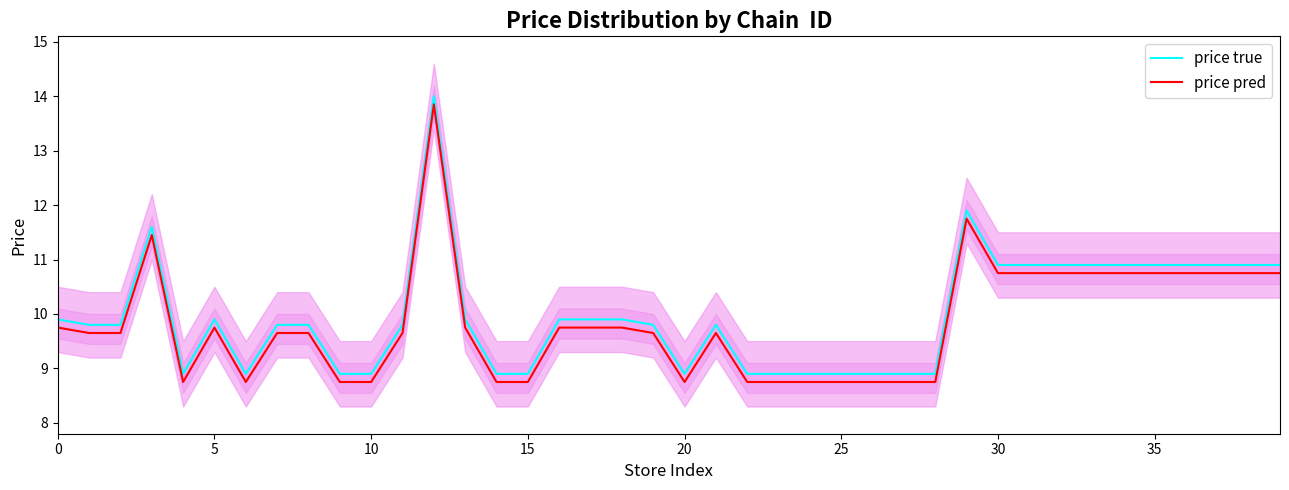

What is the smallest value displayed?

8.8